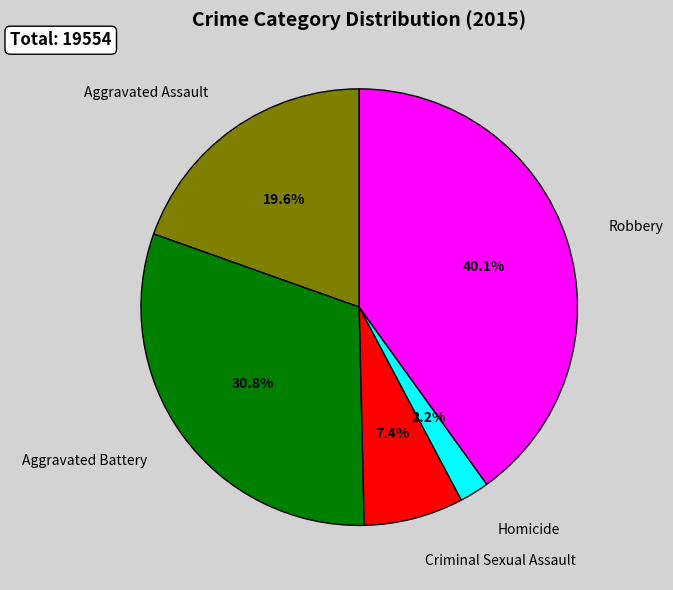

Does any single category account for the majority?

No